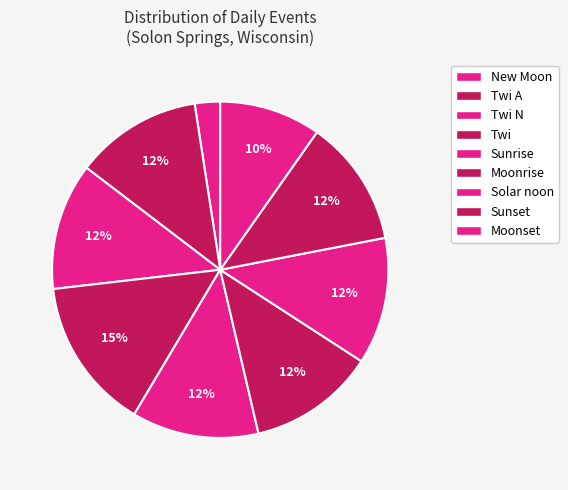

How many segments does this pie chart have?

9